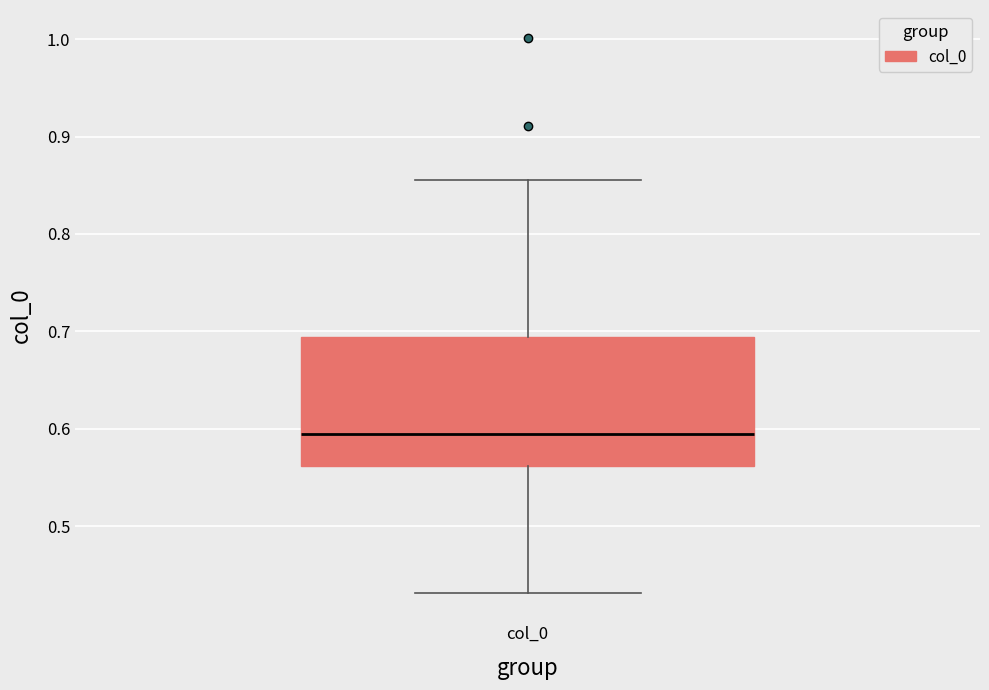

Read this box plot against the y-axis: the position of the median line, the range covered by the box, and the ends of both whiskers. The values are not printed on the chart, so give them approximately, as read against the axis.

median 0.59, box 0.56 to 0.69, whiskers 0.43 to 0.85